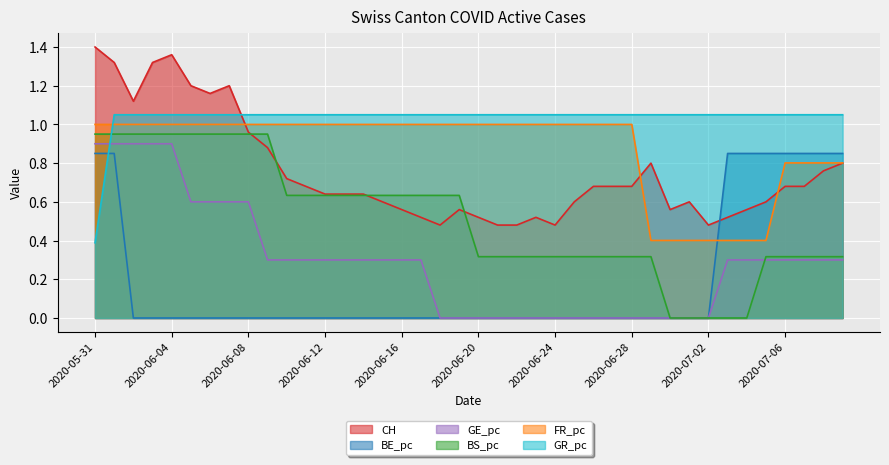

Is it true that BE_pc equals 0.4 at 2020-07-02?

False